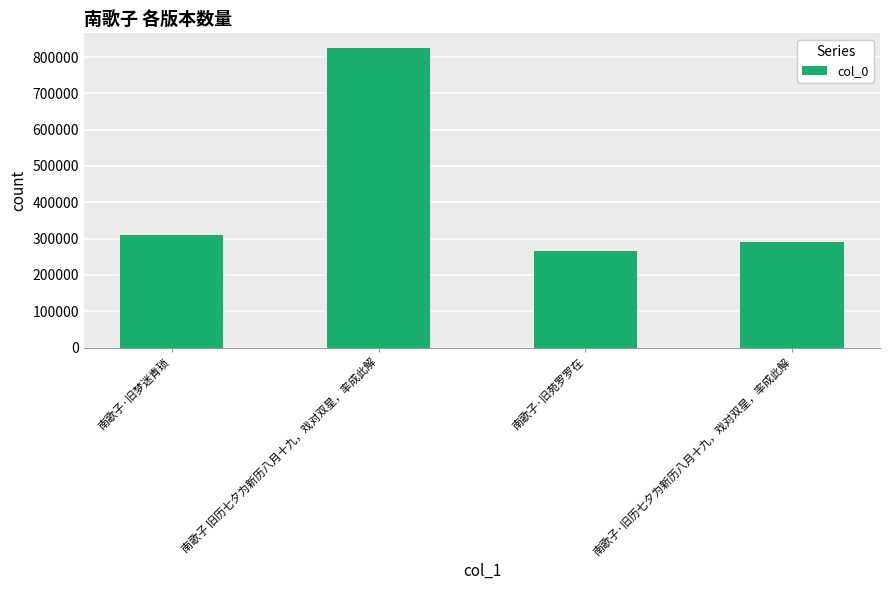

What is the sum of all values?

1692675